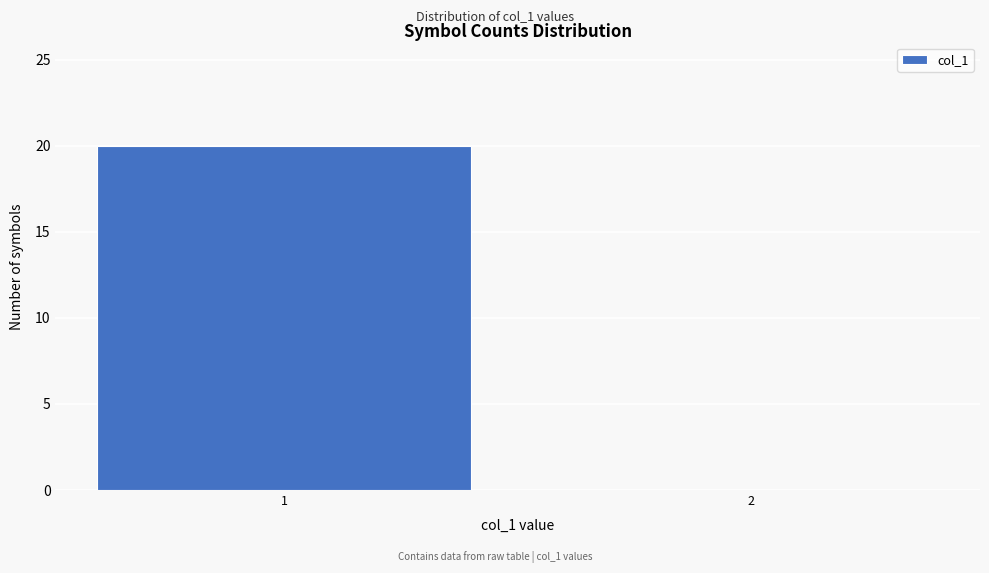

Reading right to left, what are all the values shown in this chart?

2=0	1=20